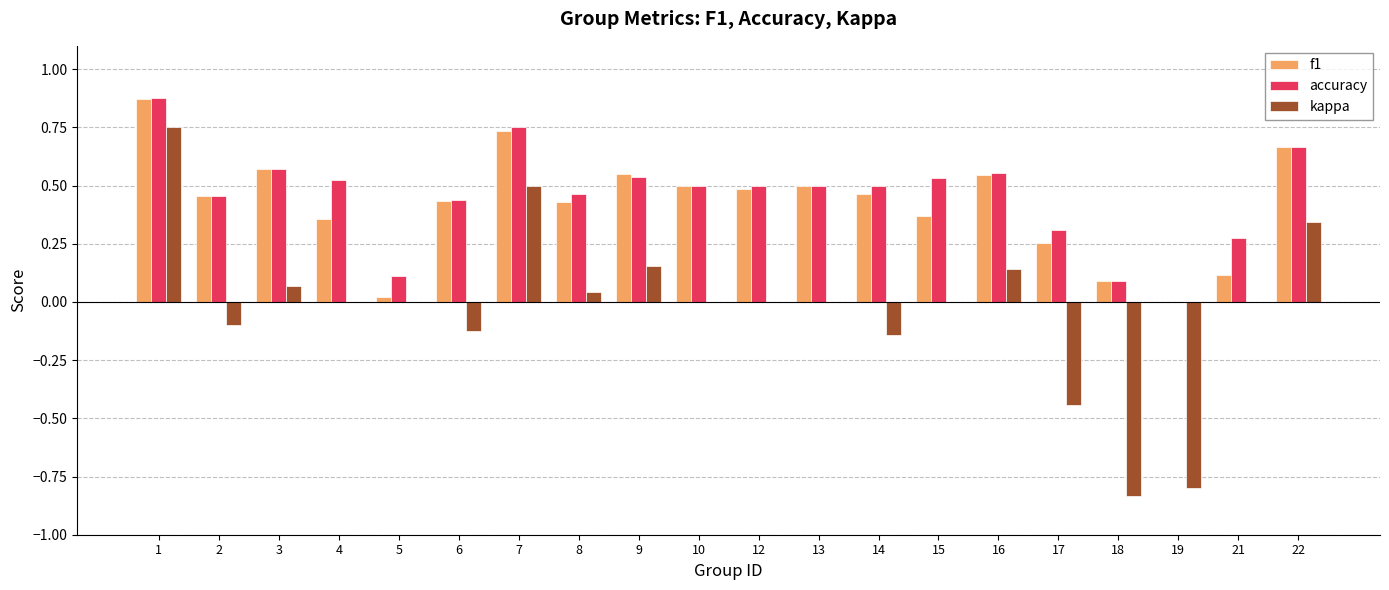

Between 1 and 4, which series saw the biggest shift?

kappa